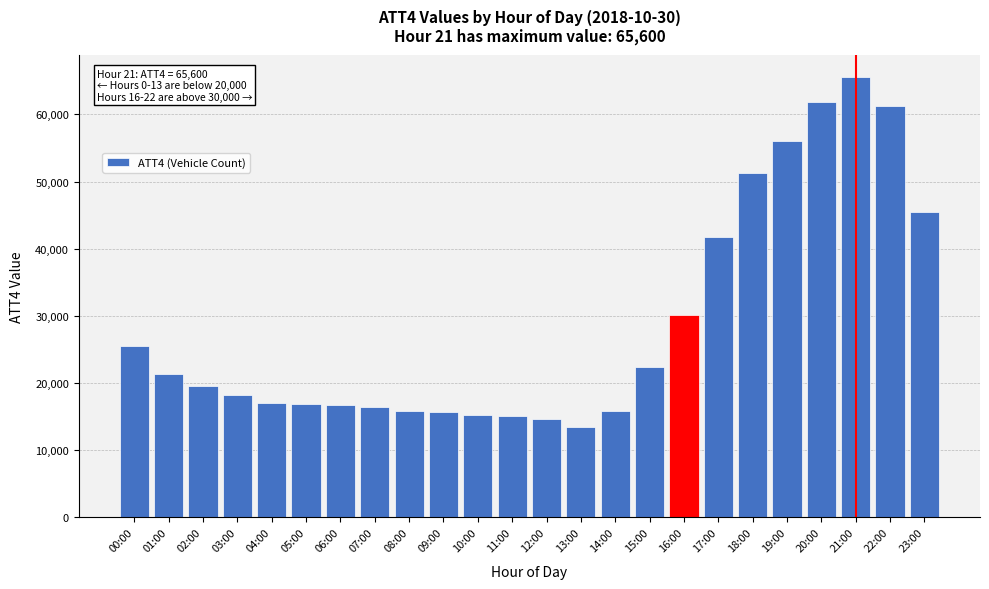

What is the difference between the second highest and minimum values?

48500